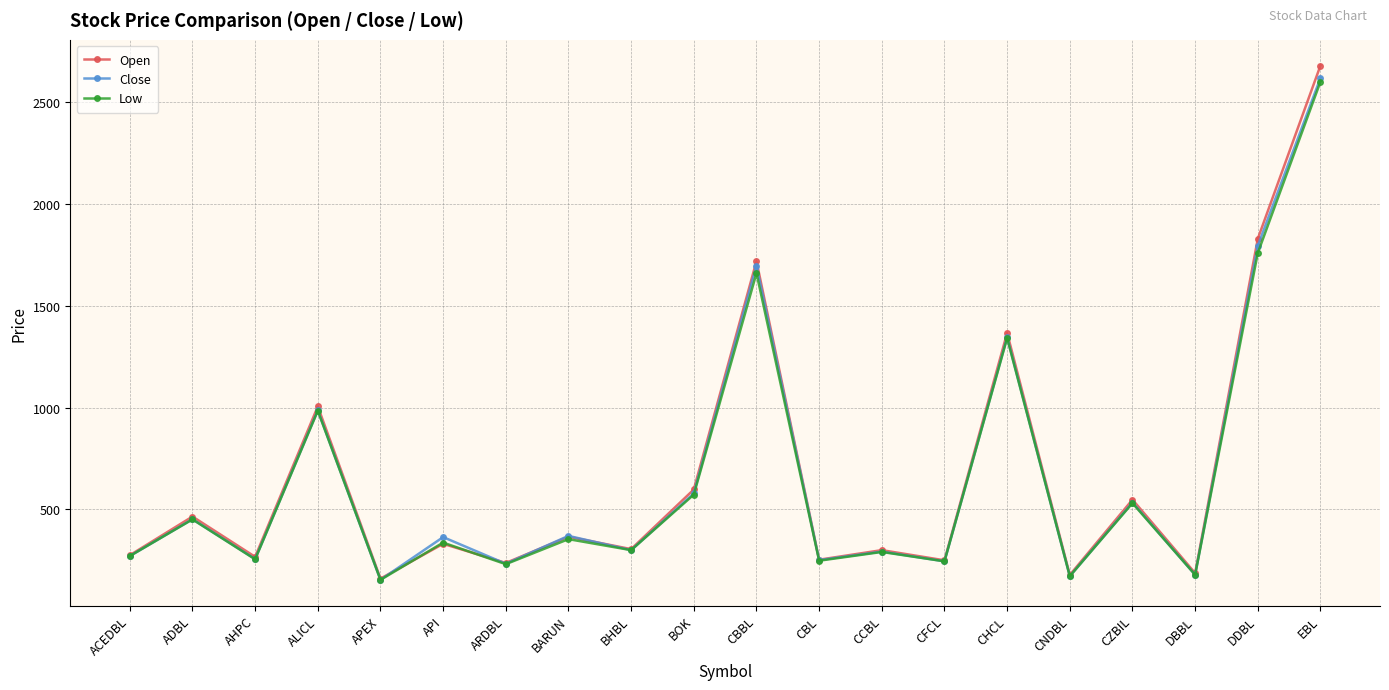

What is the sum of all Open values?

13324